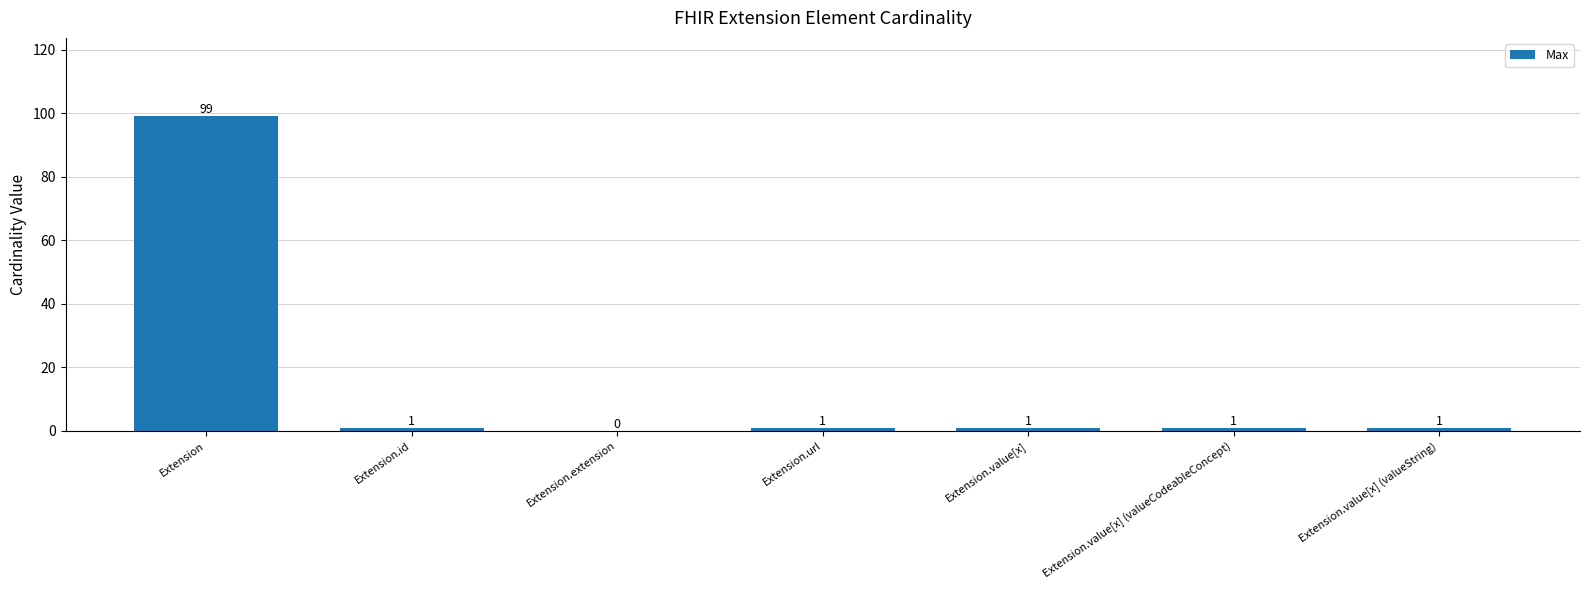

Reading left to right, what are all the values shown in this chart?

99	1	0	1	1	1	1